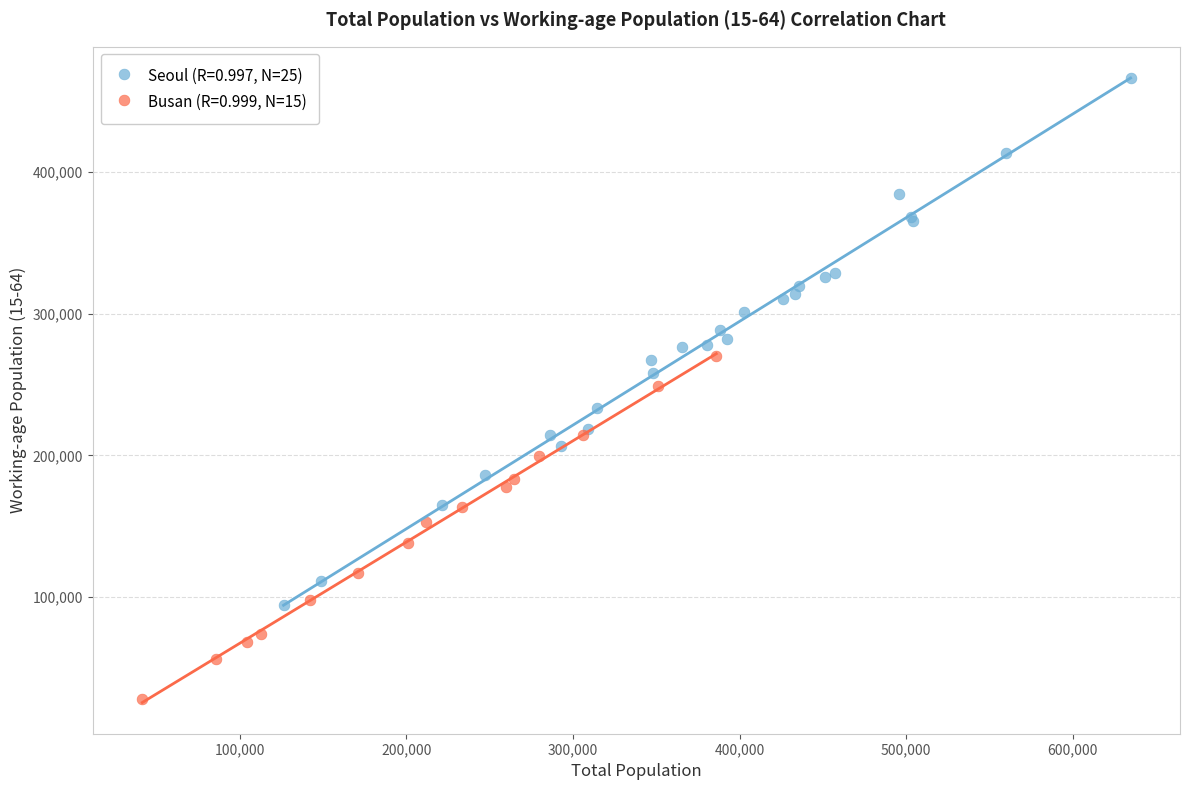

What are all the series names shown in the legend?

Seoul (R=0.997, N=25), Busan (R=0.999, N=15)